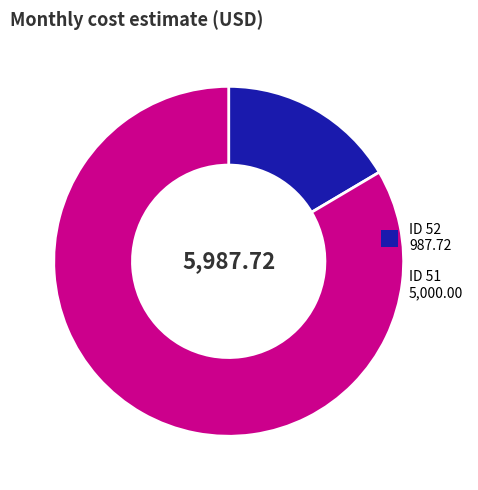

Is there a majority slice in this chart?

Yes